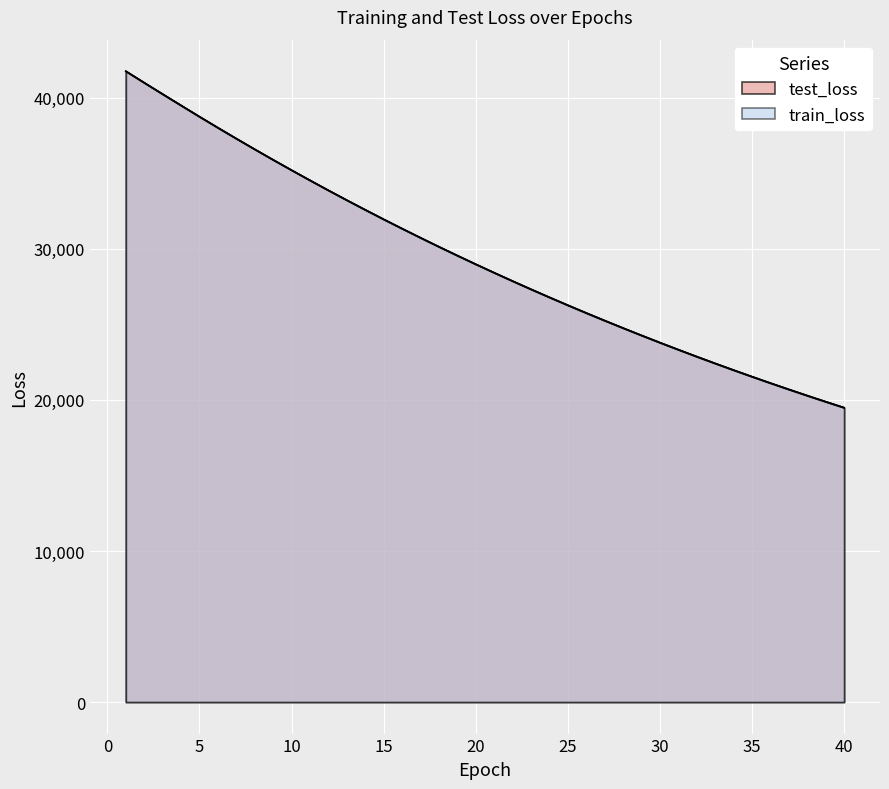

What is the value of the train_loss point at the 5th from the left?

38744.1